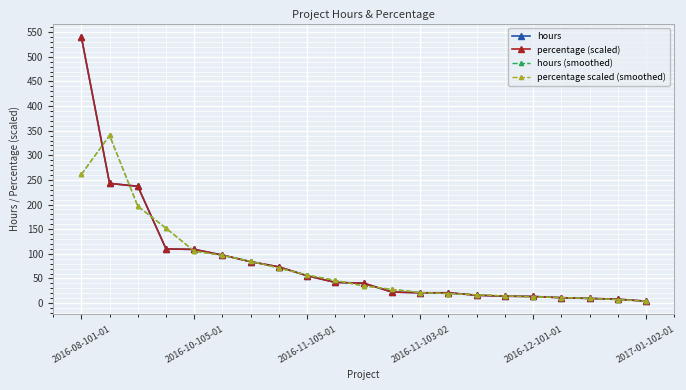

What is the highest value of the percentage (scaled) series?

540.5